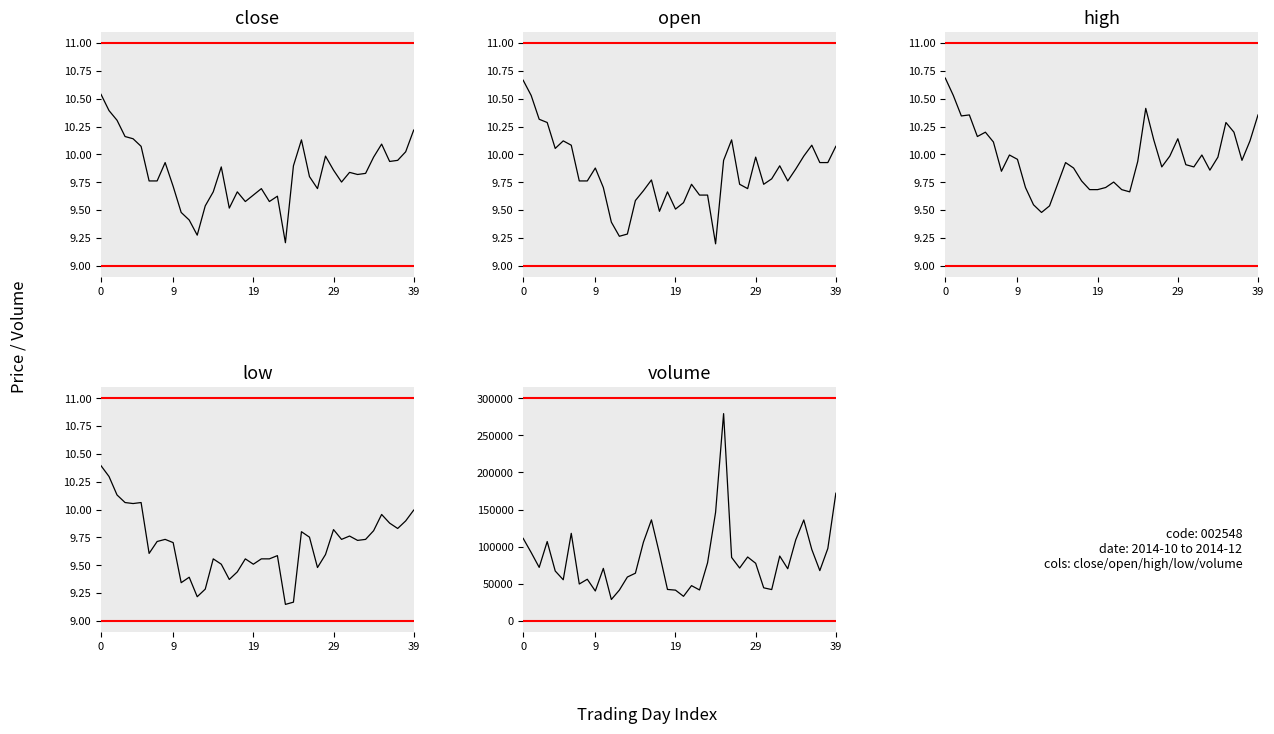

What is the label of the 23rd point from the left?

22